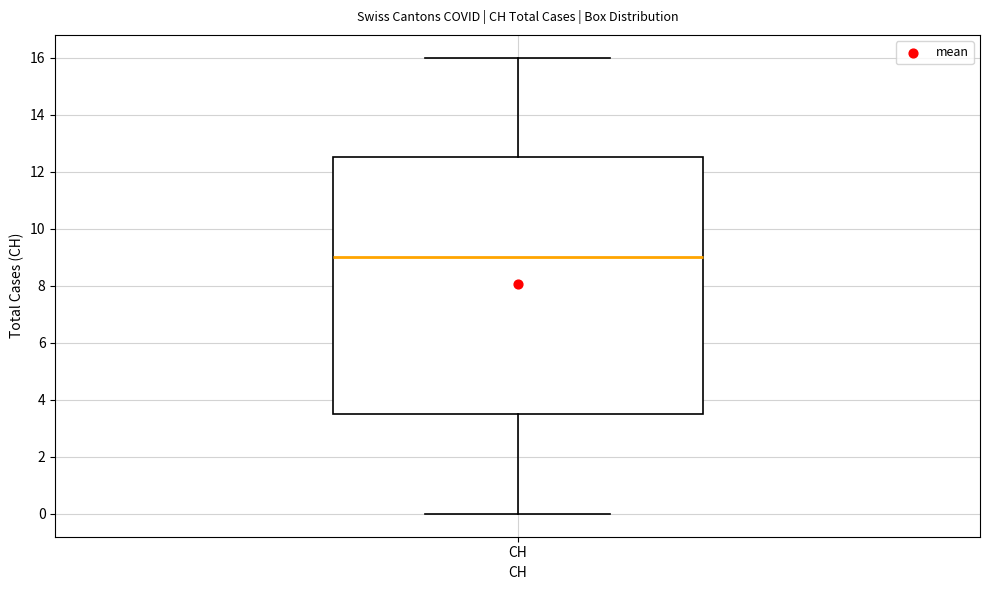

Read this box plot against the y-axis: the position of the median line, the range covered by the box, and the ends of both whiskers. The values are not printed on the chart, so give them approximately, as read against the axis.

median 9.0, box 3.6 to 12.6, whiskers 0.0 to 16.0